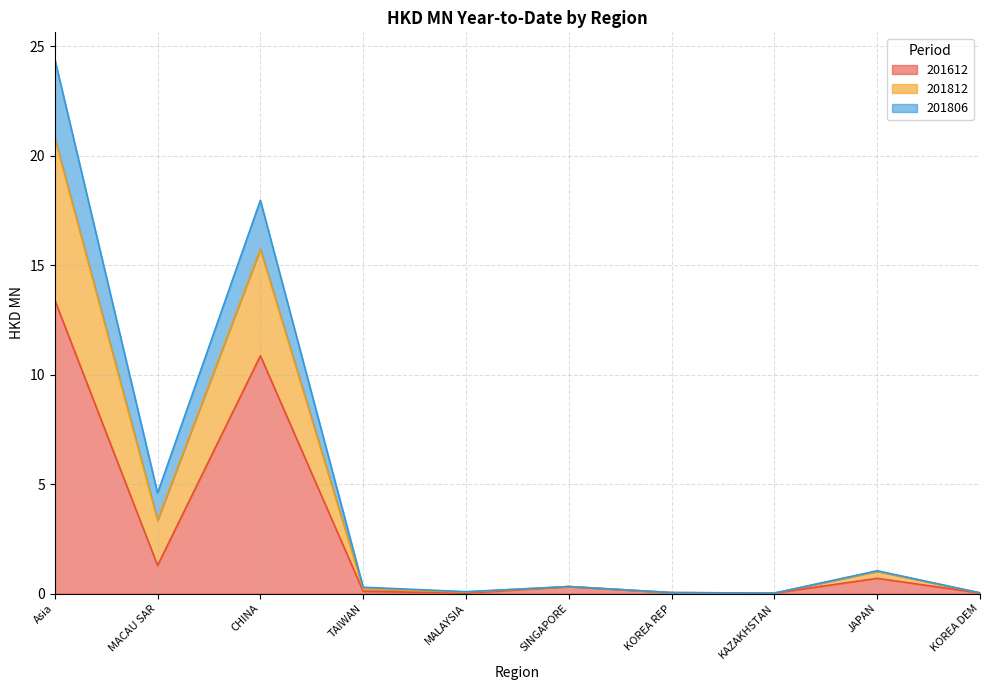

What is the approximate value of 201612 at CHINA?

10.9